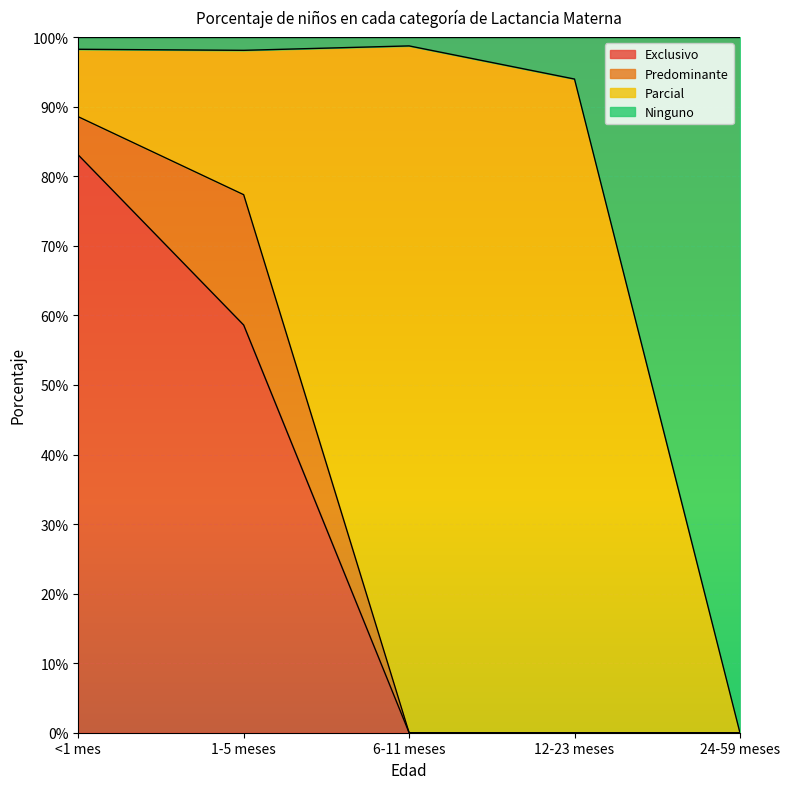

Does the chart display data point markers on the line(s)?

No